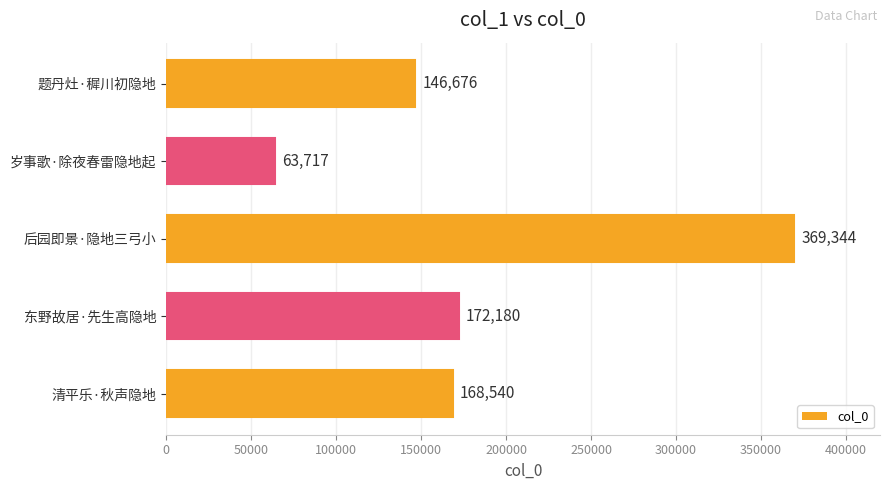

What is the sum of all values?

920457